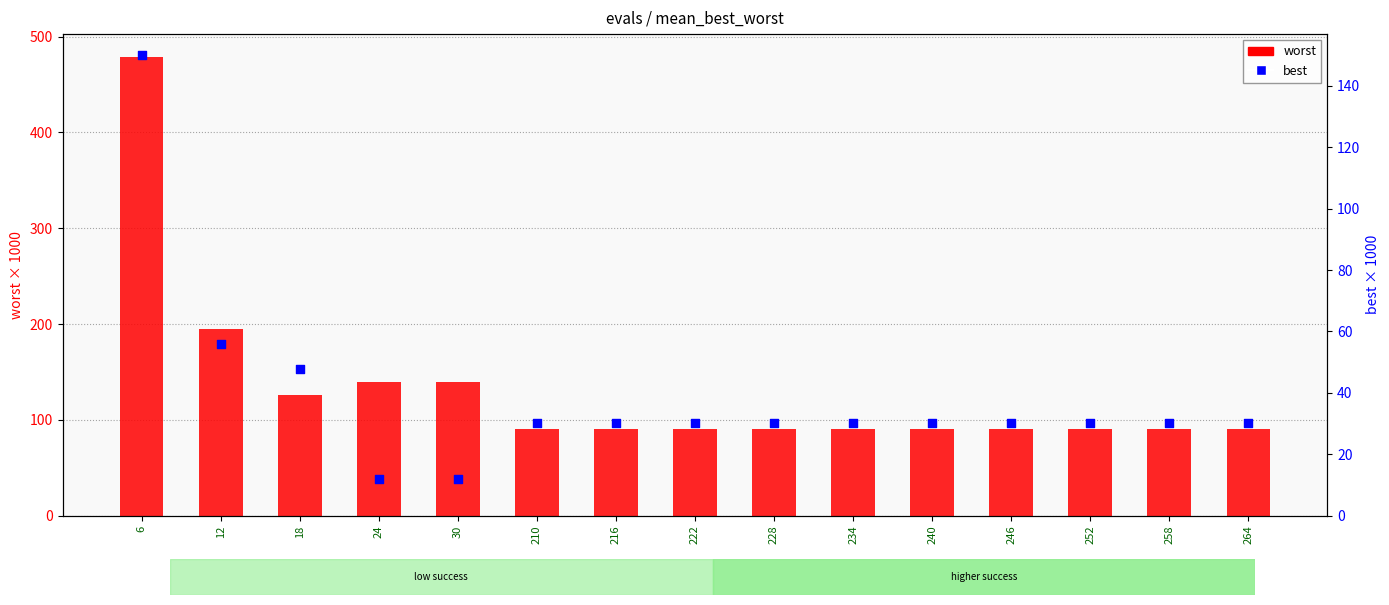

What is the total value across all series at 246?

120.4